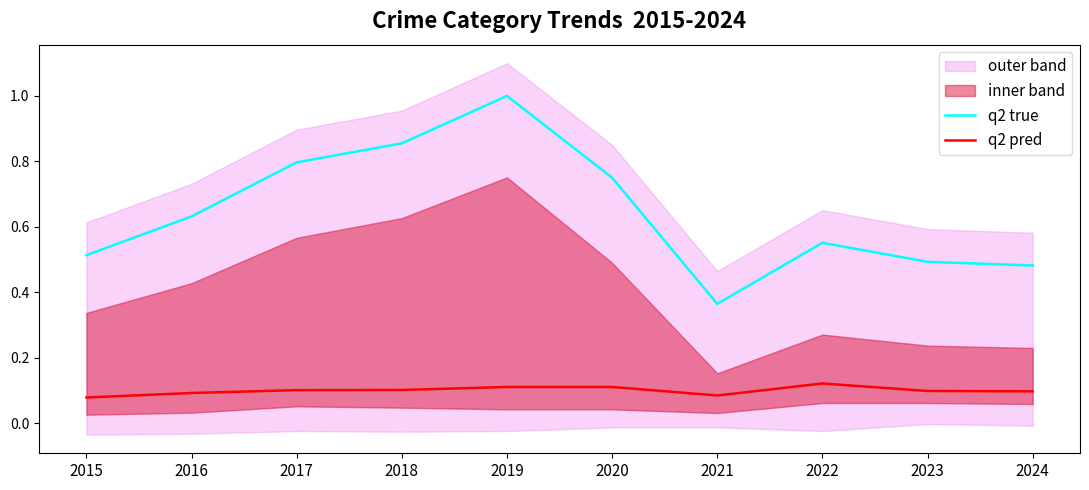

True or false: q2 pred and q2 true cross at least once.

False